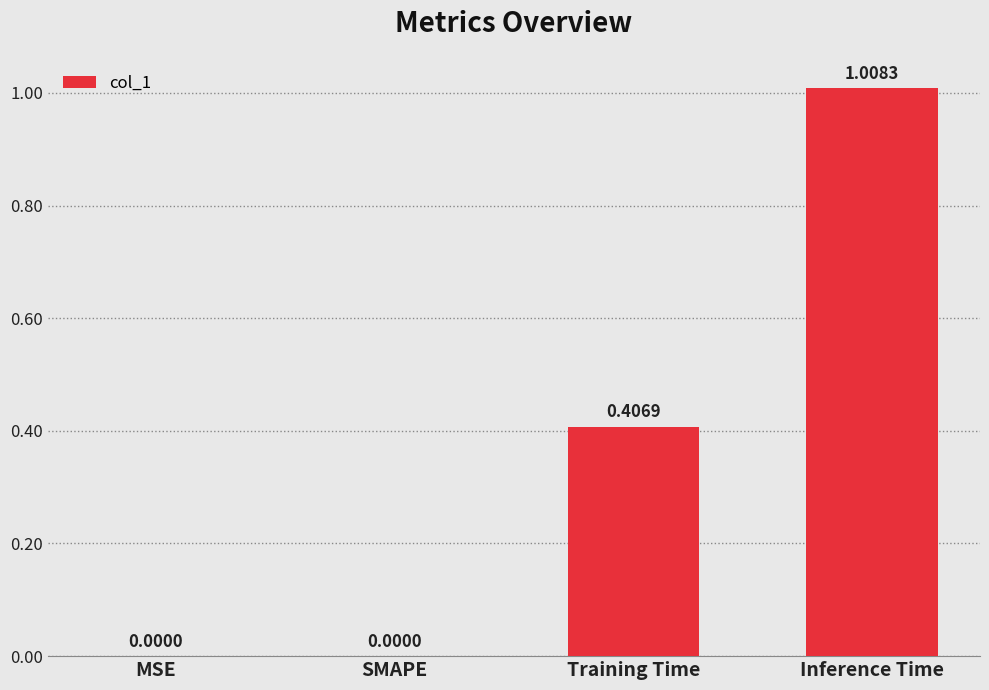

What is the change in value from SMAPE to Training Time?

+0.4